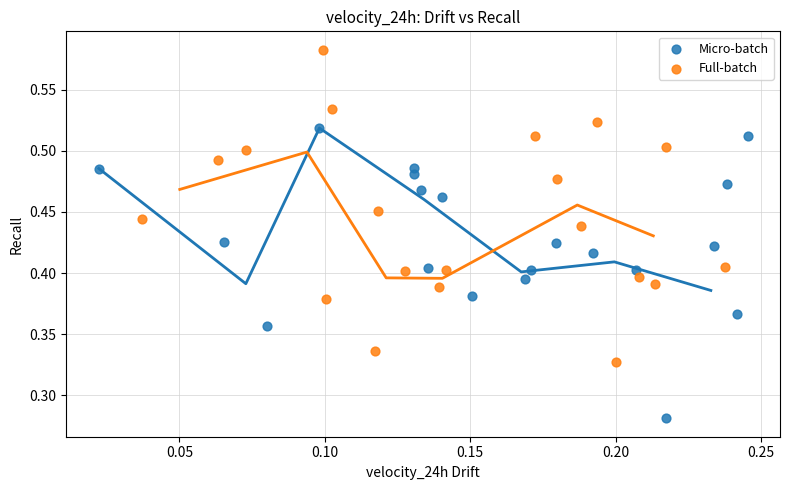

Which series reaches the maximum Y coordinate?

Full-batch